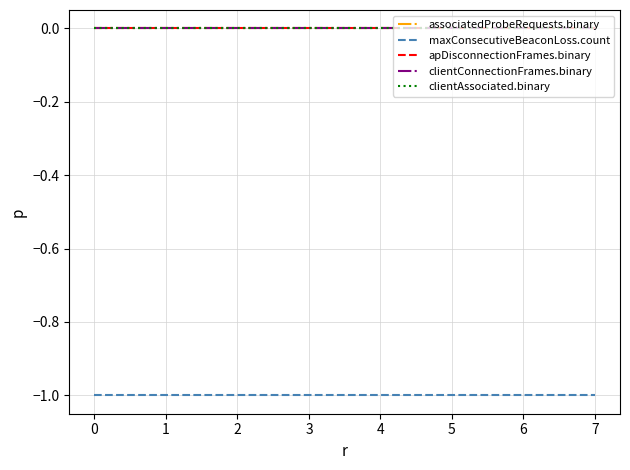

True or false: clientConnectionFrames.binary and associatedProbeRequests.binary cross at least once.

False